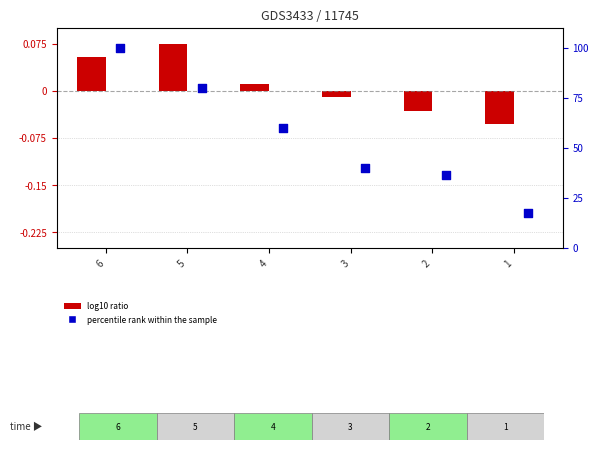

What are all the series names shown in the legend?

log10 ratio, percentile rank within the sample